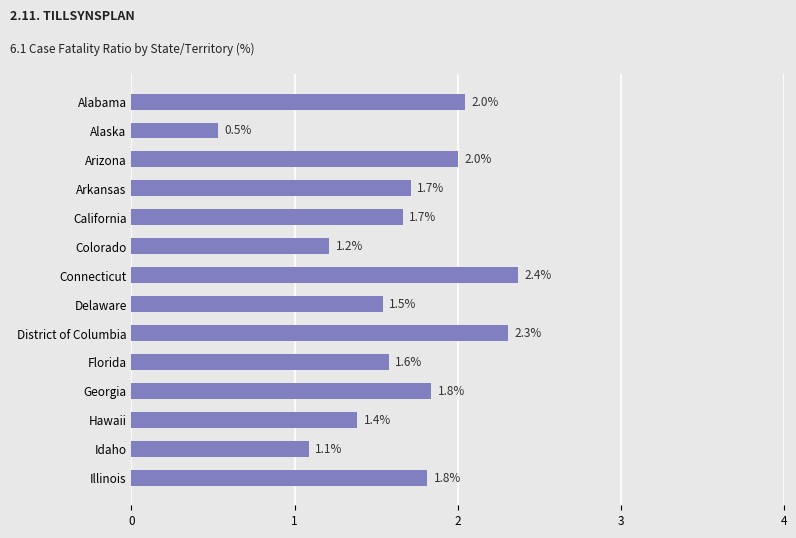

What is the average value?

1.6